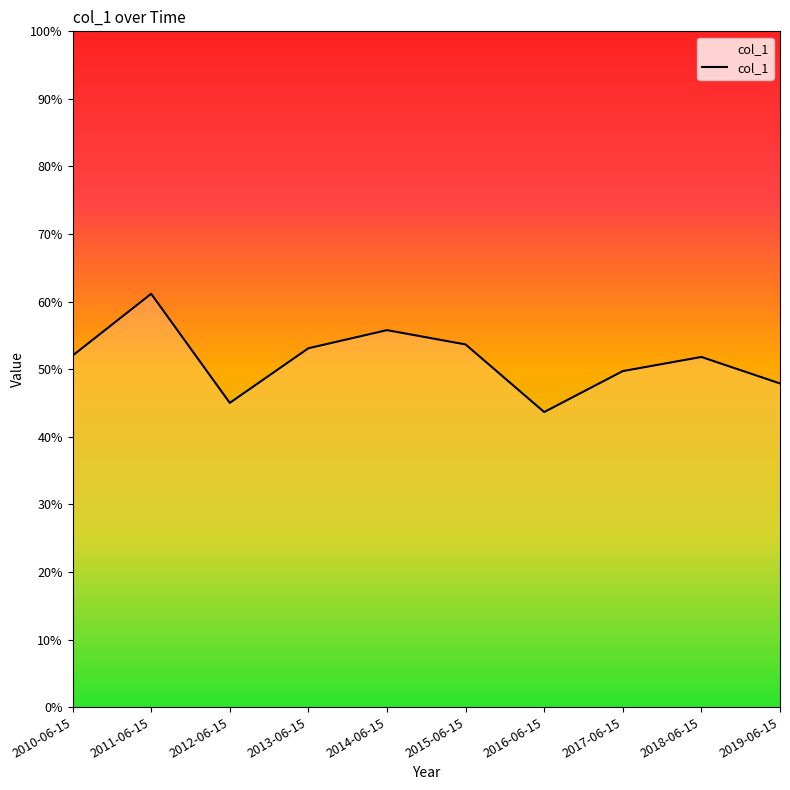

Between 2017-06-15 and 2015-06-15, which is larger?

2015-06-15